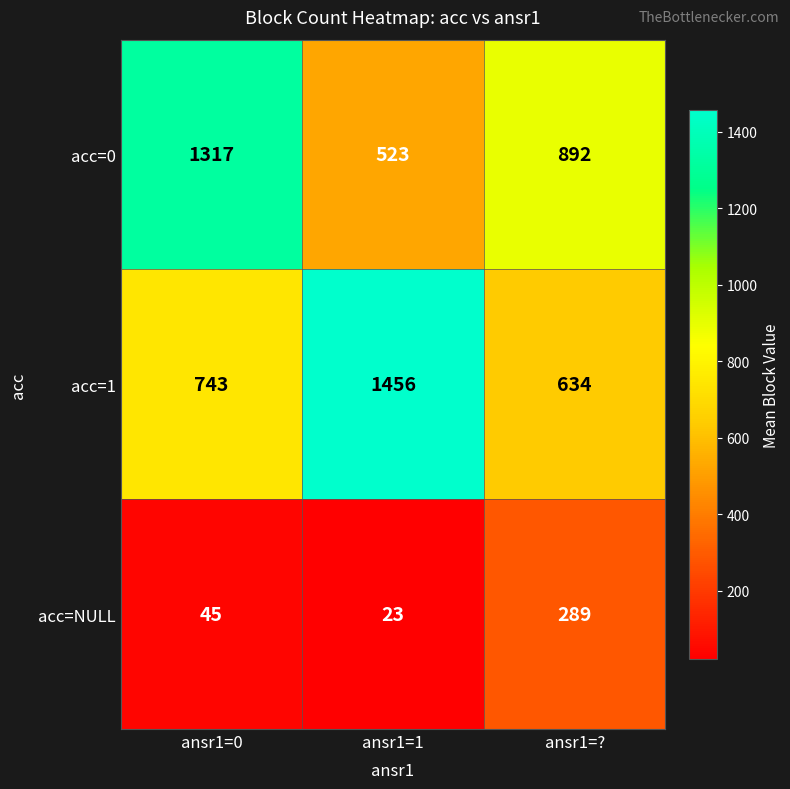

Which series changed the most between ansr1=0 and ansr1=??

acc=0